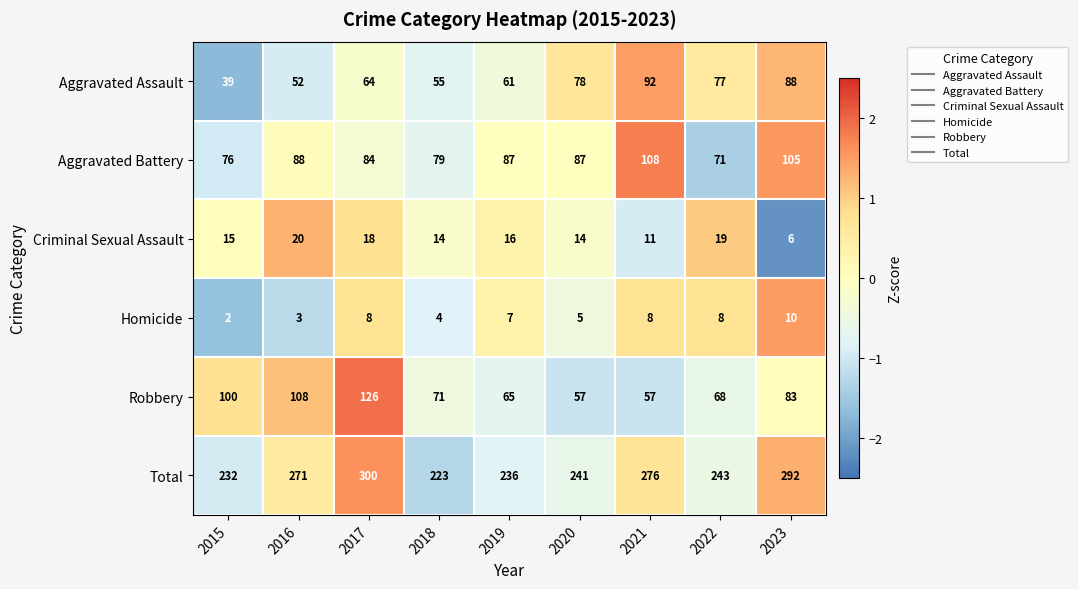

What is the spread (max minus min) of values at 2021?

268